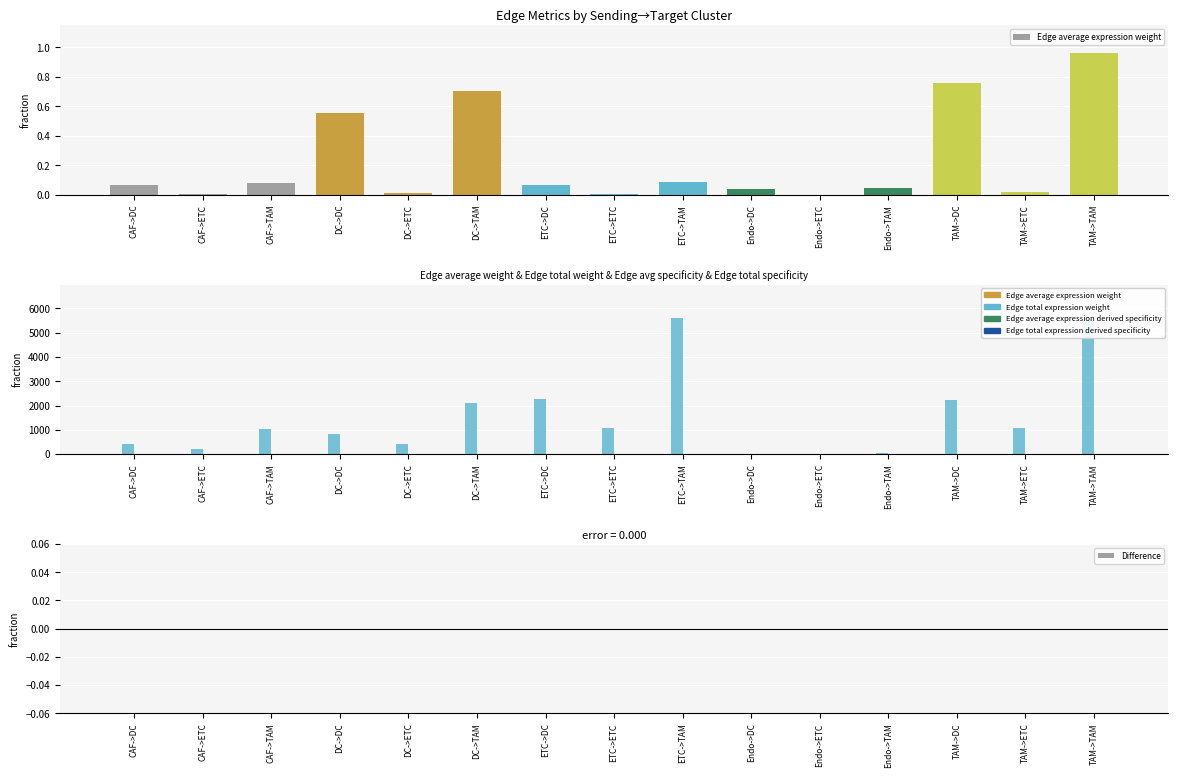

What is the difference between the Edge total expression derived specificity values at Endo->TAM and ETC->DC?

0.1